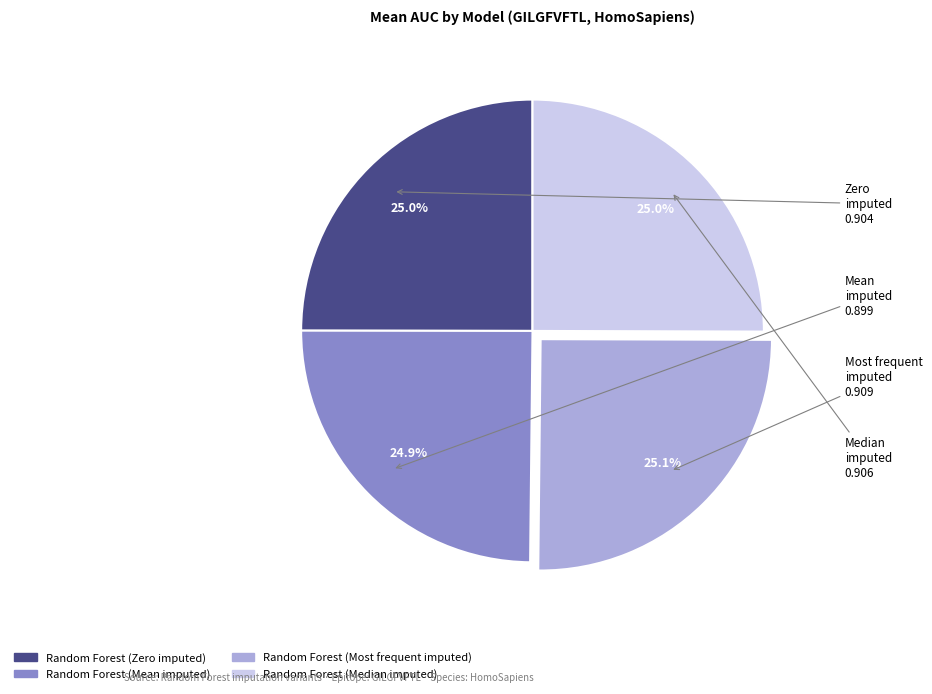

What is the ratio of the value at Random Forest (Most frequent imputed) to the value at Random Forest (Mean imputed)?

1.0